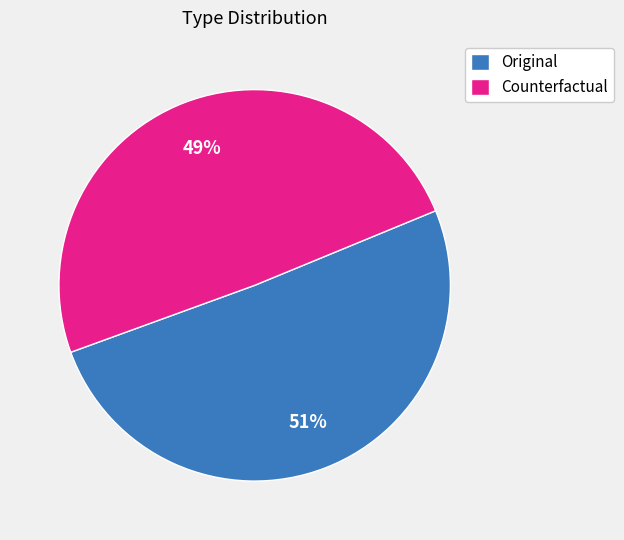

Which slice is the largest?

Original